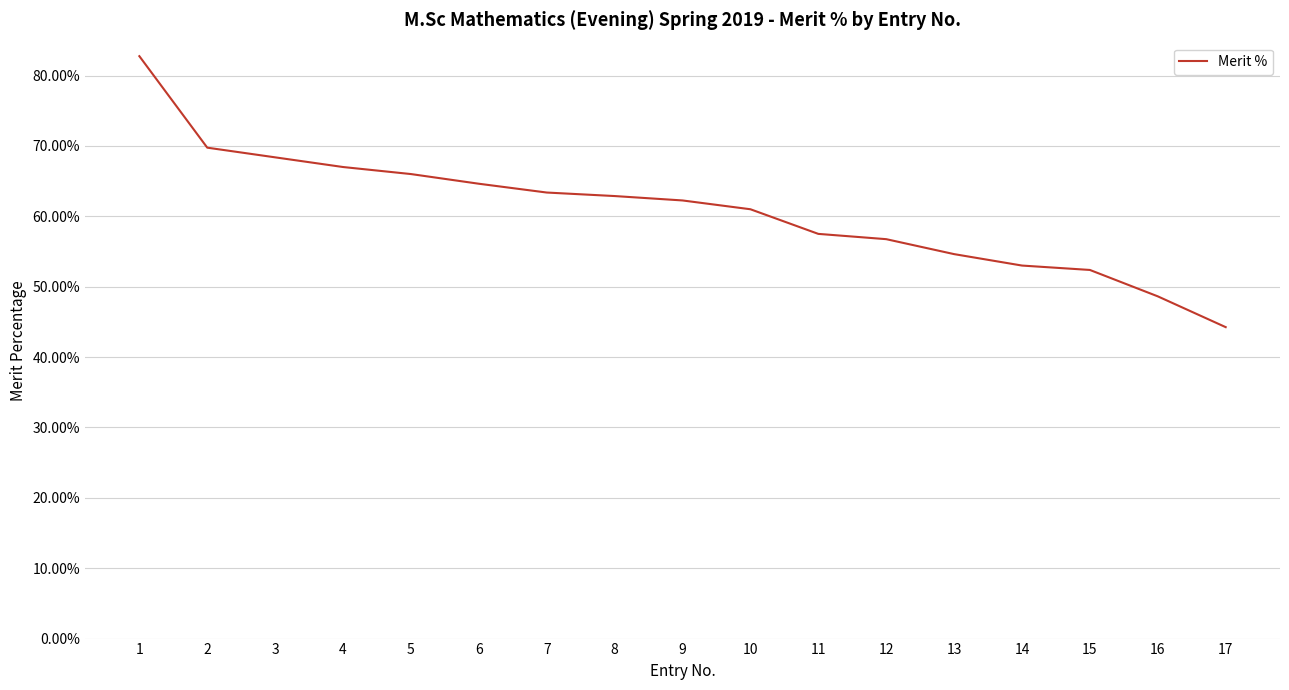

Between 4 and 14, which is larger?

4